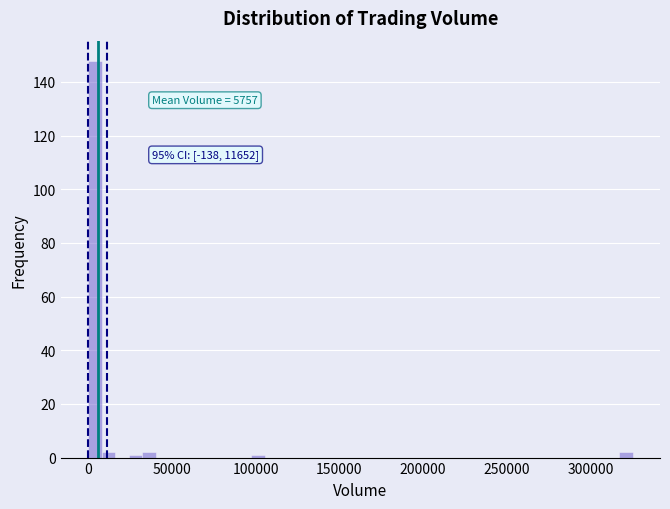

Around what value on the x-axis is the tallest bar? Give the approximate position of its centre, as read against the axis.

5000